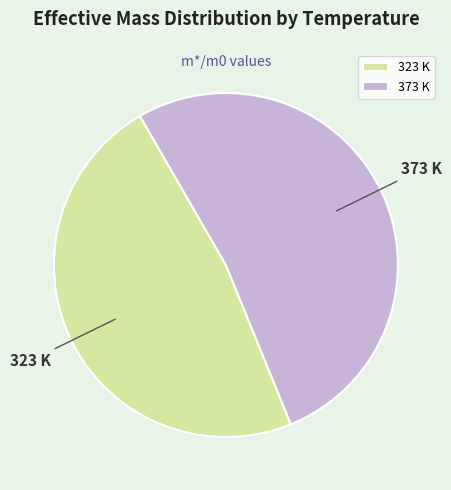

Count the number of slices in the pie.

2